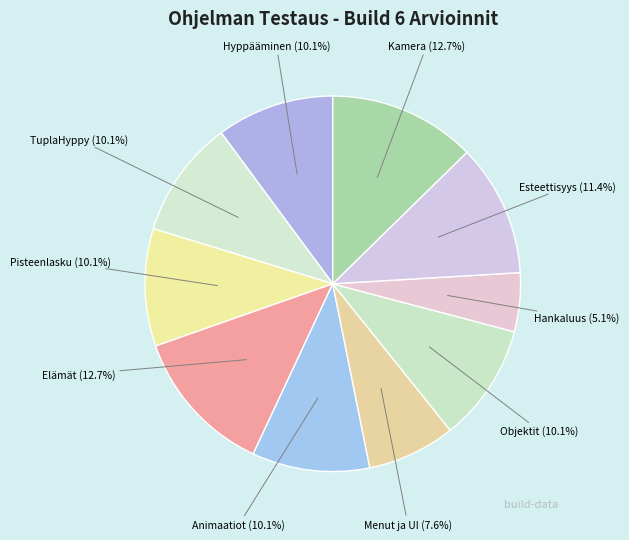

Is it true that Objektit is 22% of the pie?

False